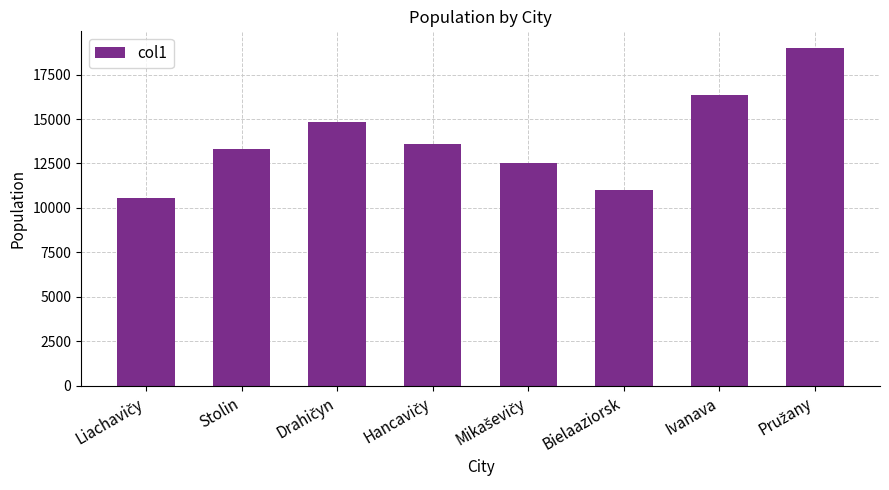

What is the maximum value shown in the chart?

18978